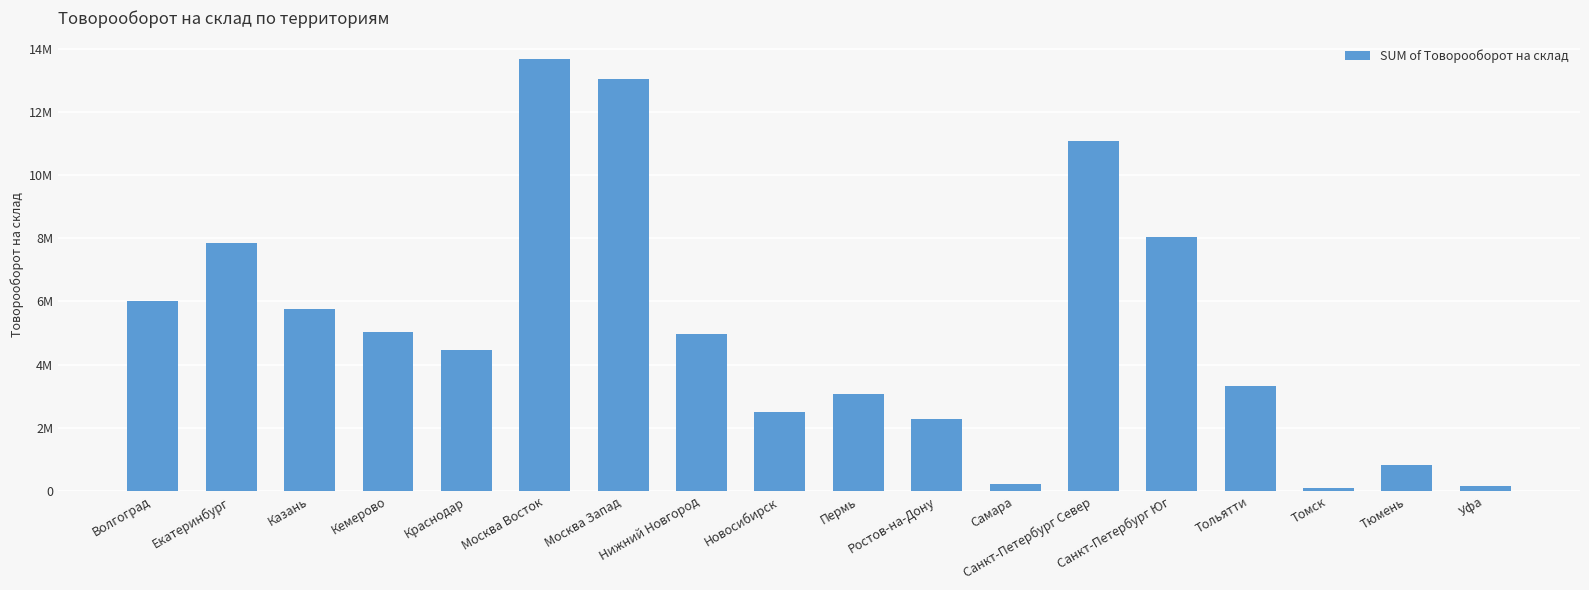

What is the difference between the values at Новосибирск and Тольятти?

812842.9